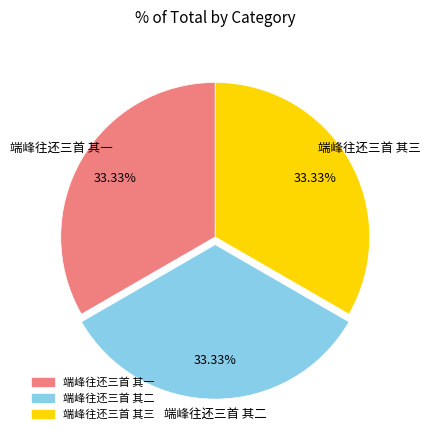

What is the ratio of the value at 端峰往还三首 其三 to the value at 端峰往还三首 其一?

1.0